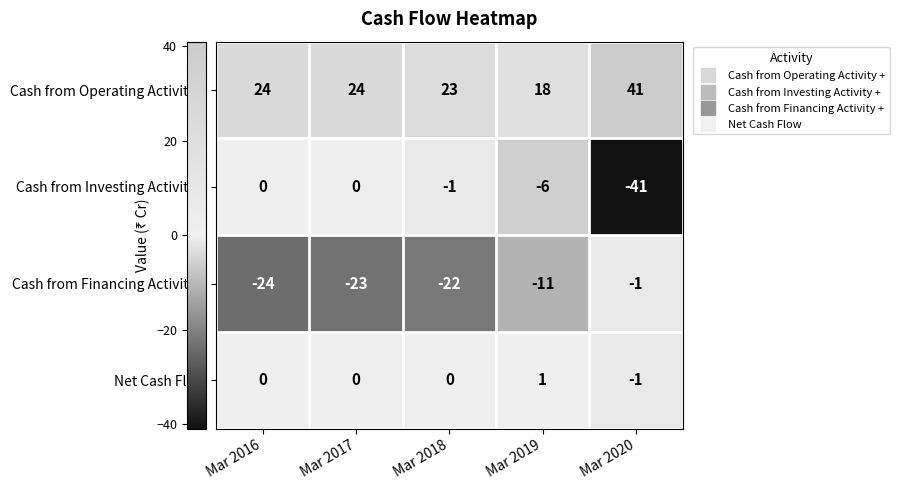

Which series changed the most between Mar 2016 and Mar 2020?

Cash from Investing Activity +